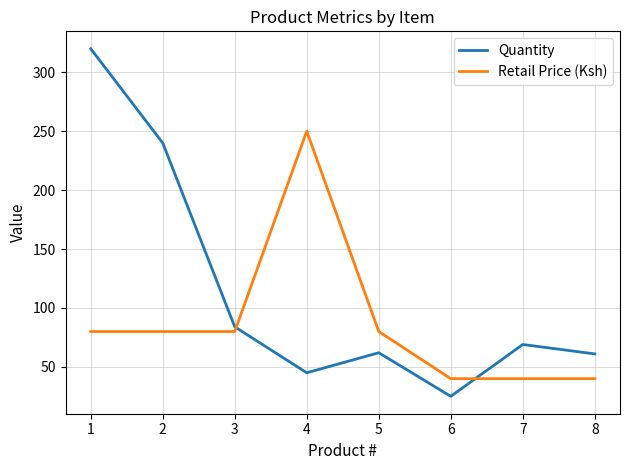

What is the difference between the maximum and second lowest values in the Retail Price (Ksh) series?

210